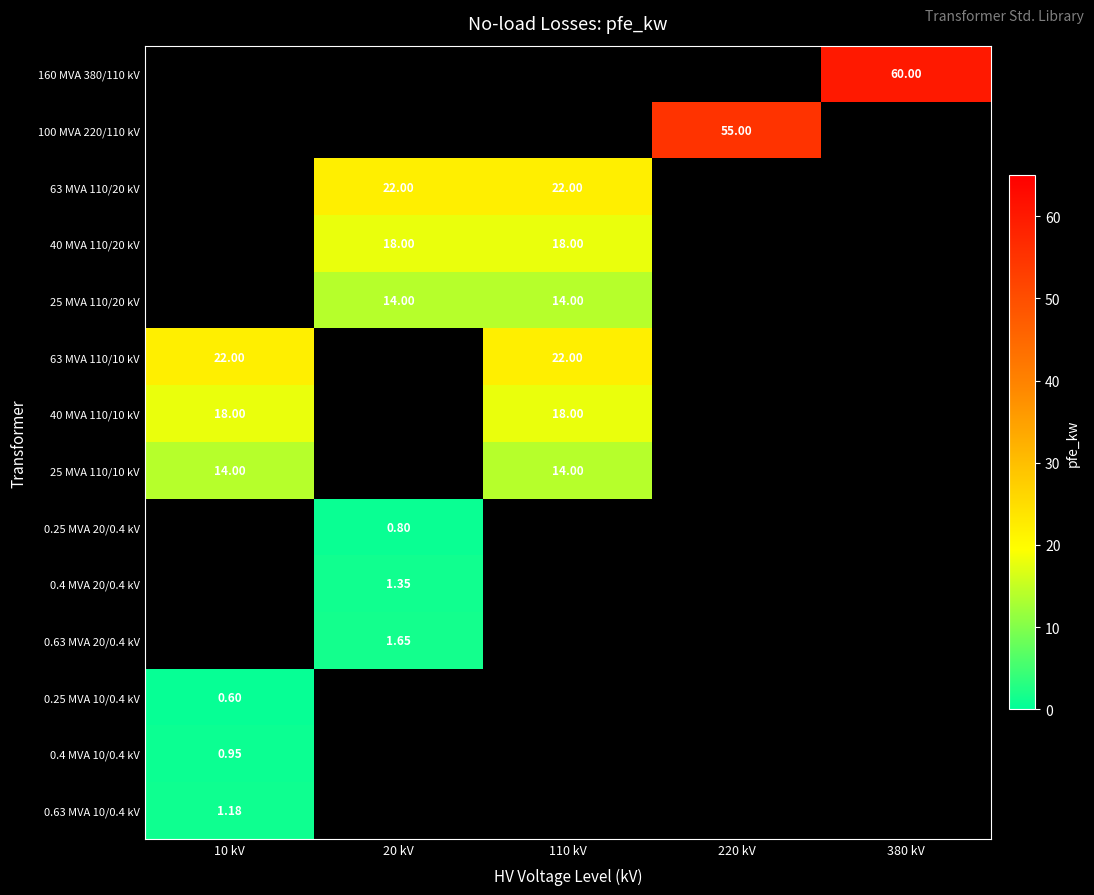

At which category does the chart reach its peak across all series?

380 kV